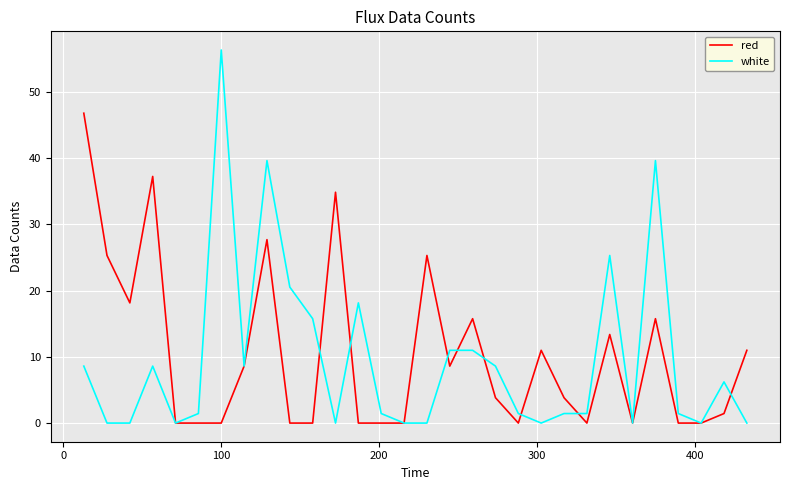

What is the sum of all white values?

286.6